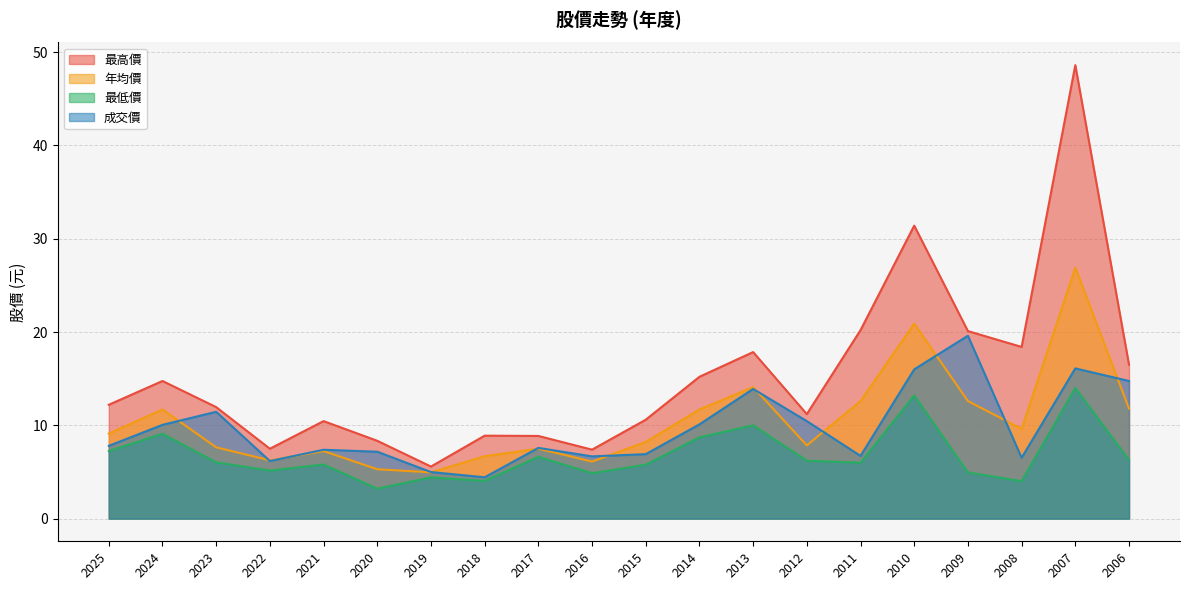

What is the value of the 最高價 point at the 1st from the left?

12.2